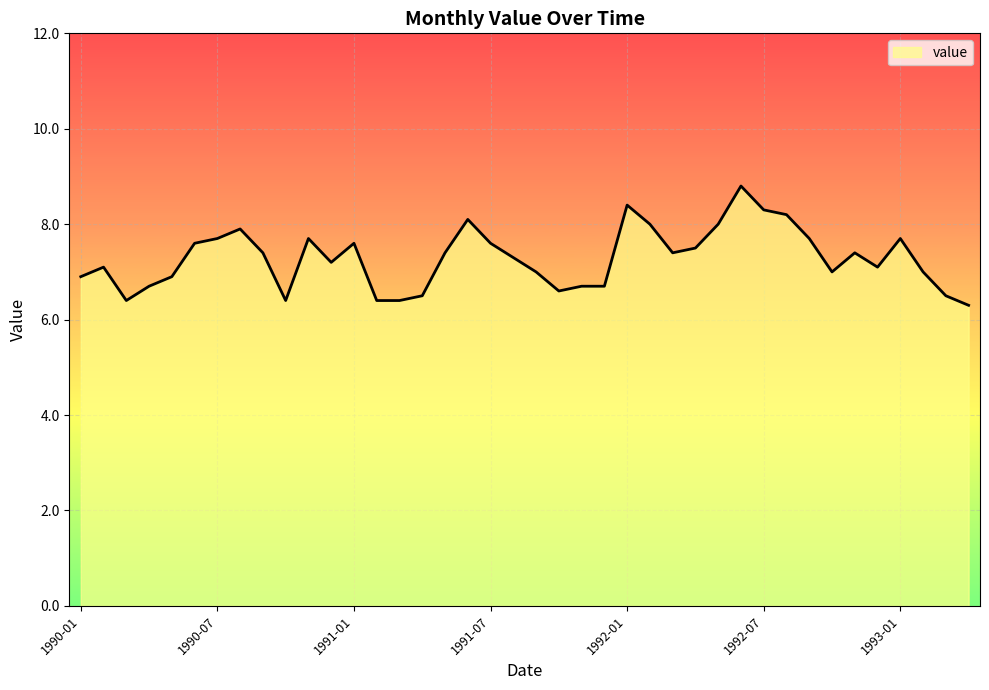

Reading left to right, transcribe all the data shown in this chart.

6.9	7.1	6.4	6.7	6.9	7.6	7.7	7.9	7.4	6.4	7.7	7.2	7.6	6.4	6.4	6.5	7.4	8.1	7.6	7.3	7.0	6.6	6.7	6.7	8.4	8.0	7.4	7.5	8.0	8.8	8.3	8.2	7.7	7.0	7.4	7.1	7.7	7.0	6.5	6.3